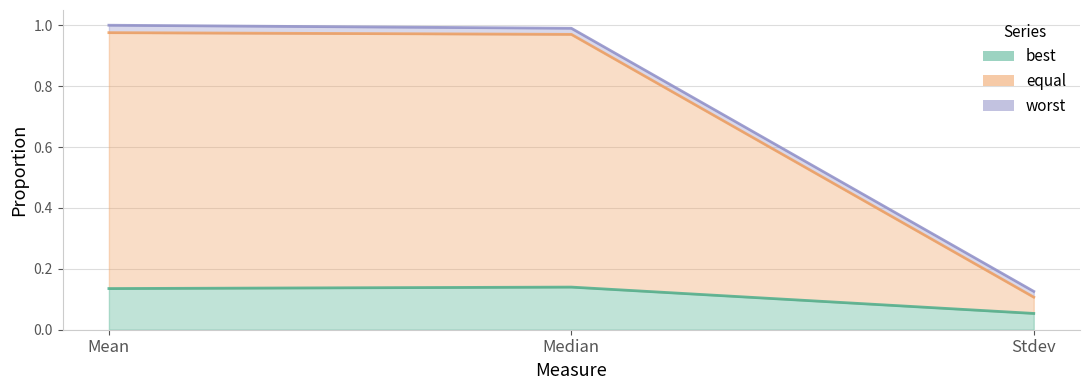

What is the value of the best point at the 1st from the left?

0.1